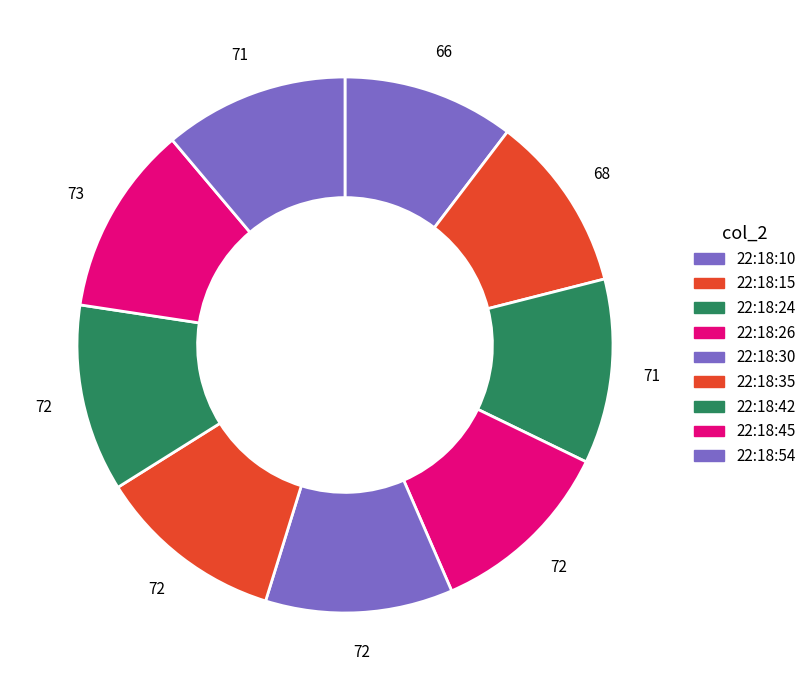

Rank the categories by value from lowest to highest.

22:18:10, 22:18:15, 22:18:24, 22:18:54, 22:18:26, 22:18:30, 22:18:35, 22:18:42, 22:18:45